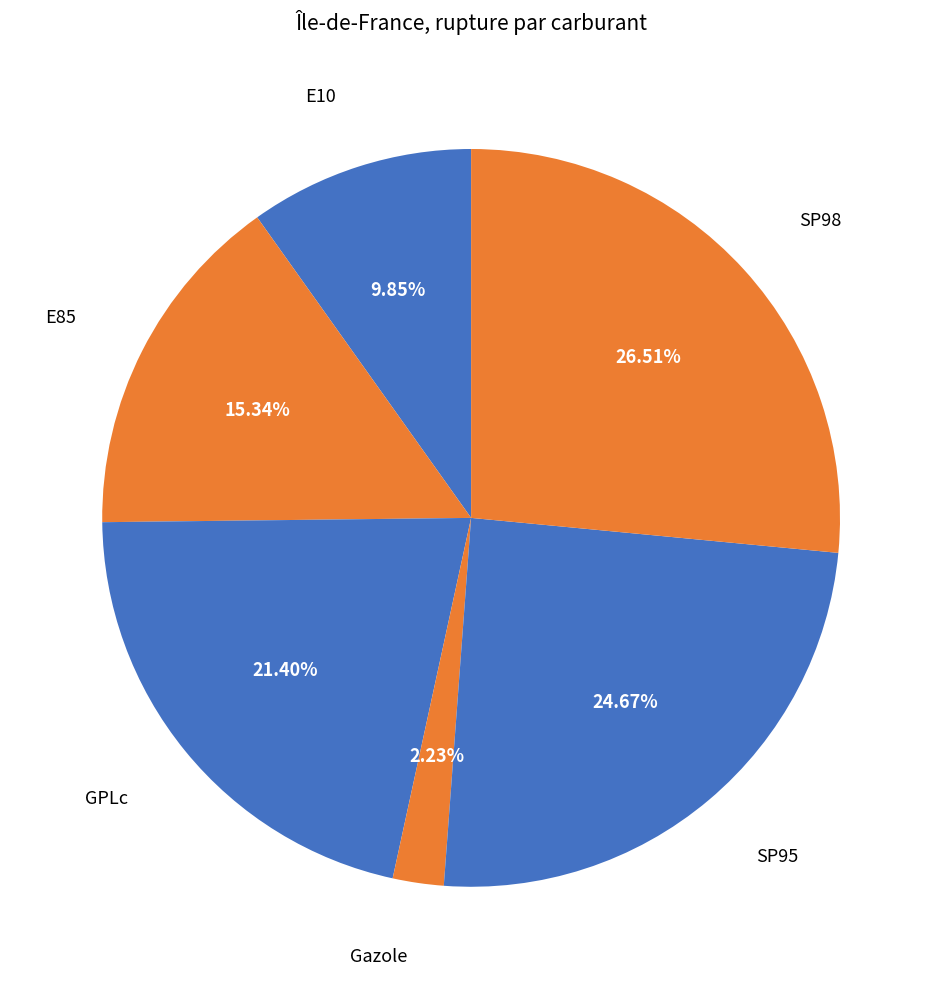

How many segments does this pie chart have?

6